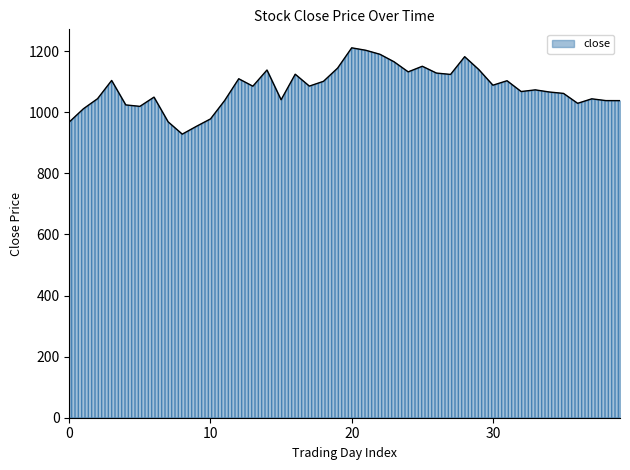

What is the greatest value displayed?

1210.9